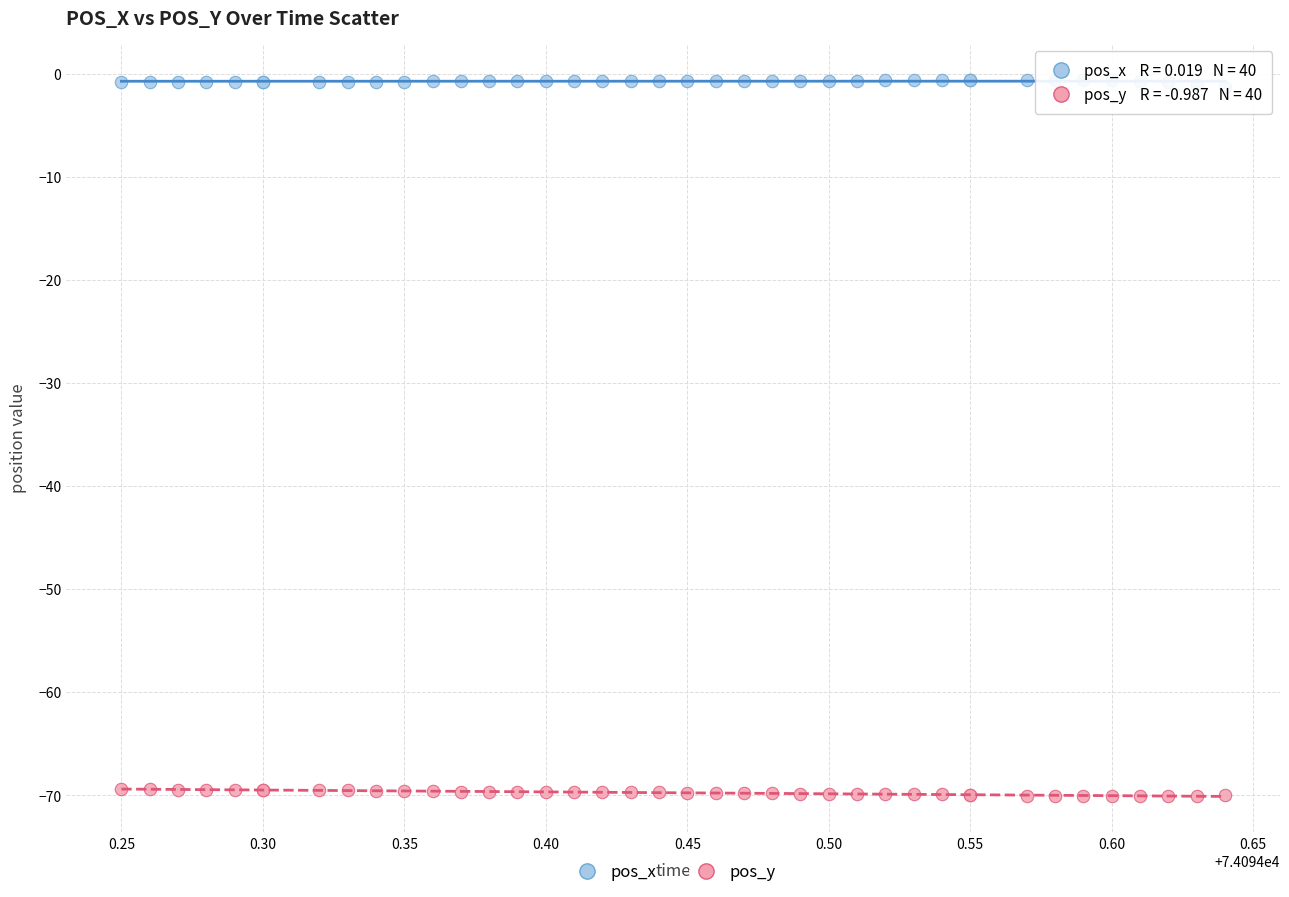

What is the X range (max minus min) for the scatter plot?

0.4